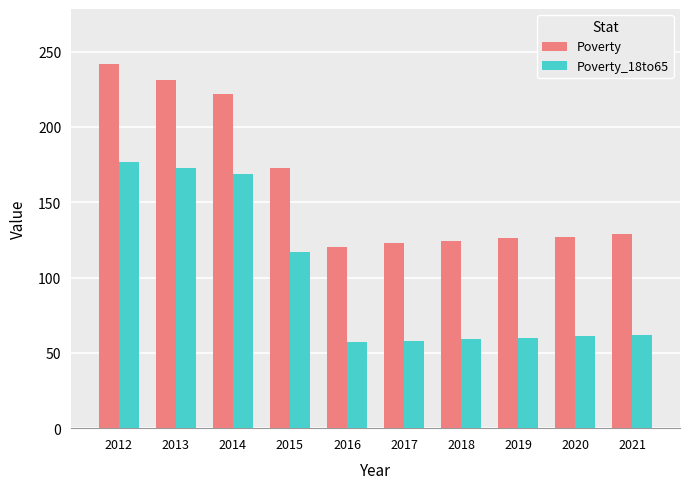

At which label does Poverty reach its minimum?

2016